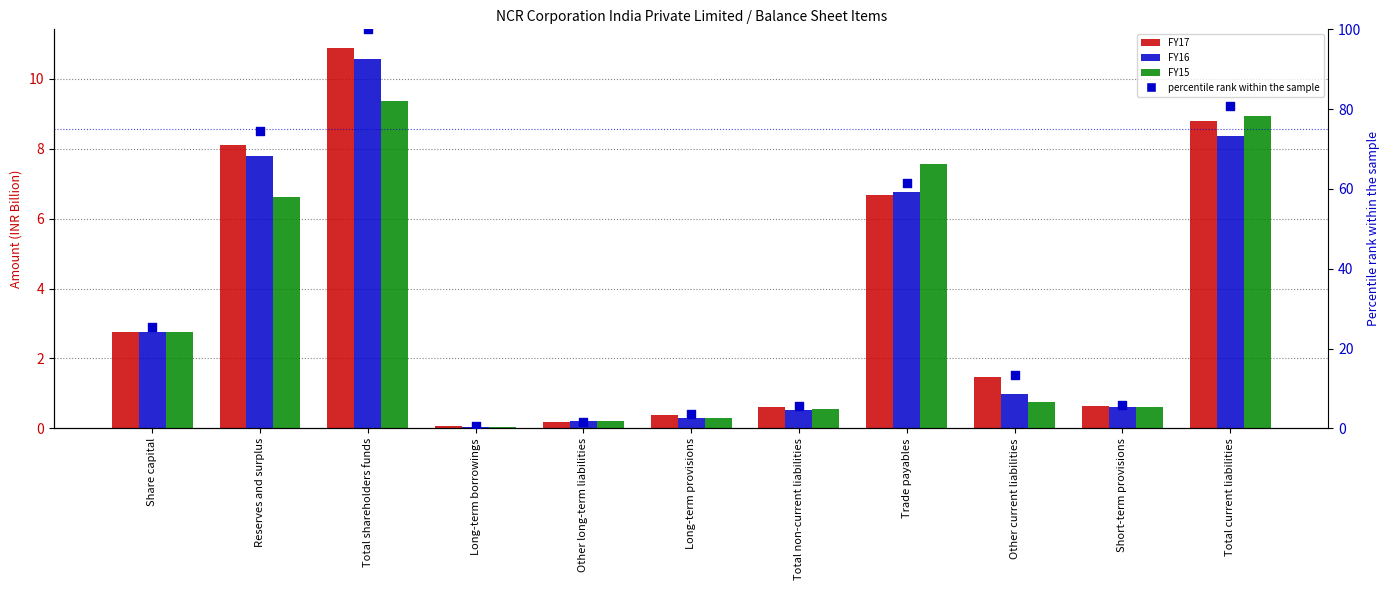

Which series contains the lowest Y value?

FY16